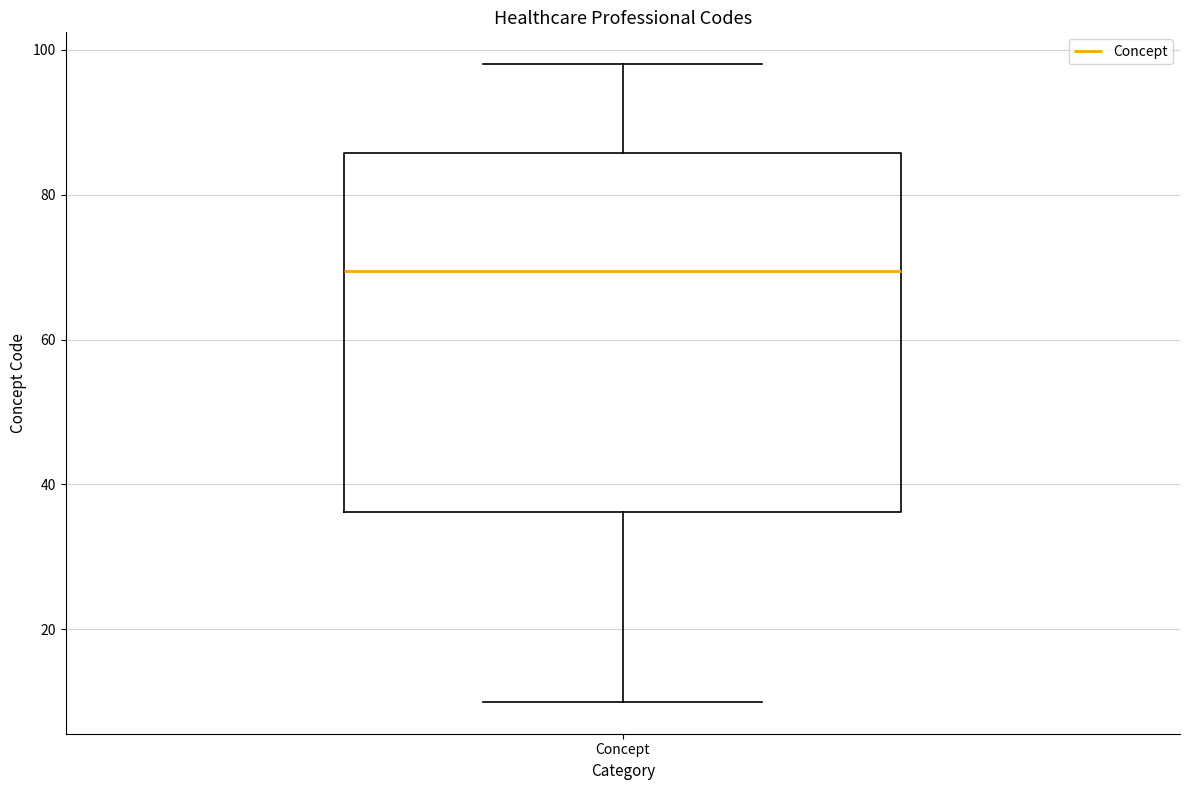

Read this box plot against the y-axis: the position of the median line, the range covered by the box, and the ends of both whiskers. The values are not printed on the chart, so give them approximately, as read against the axis.

median 70, box 36 to 86, whiskers 10 to 98